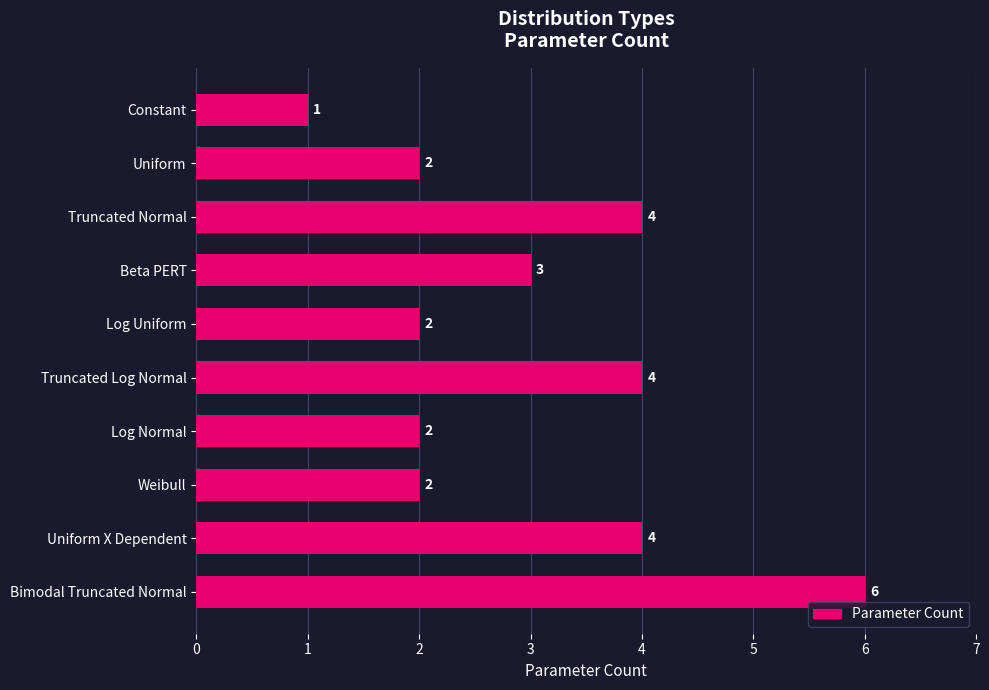

What is the minimum value shown in the chart?

1